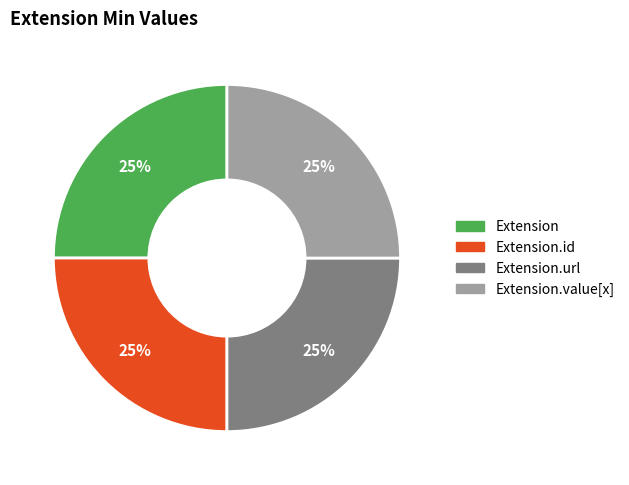

How many slices are in this pie chart?

4